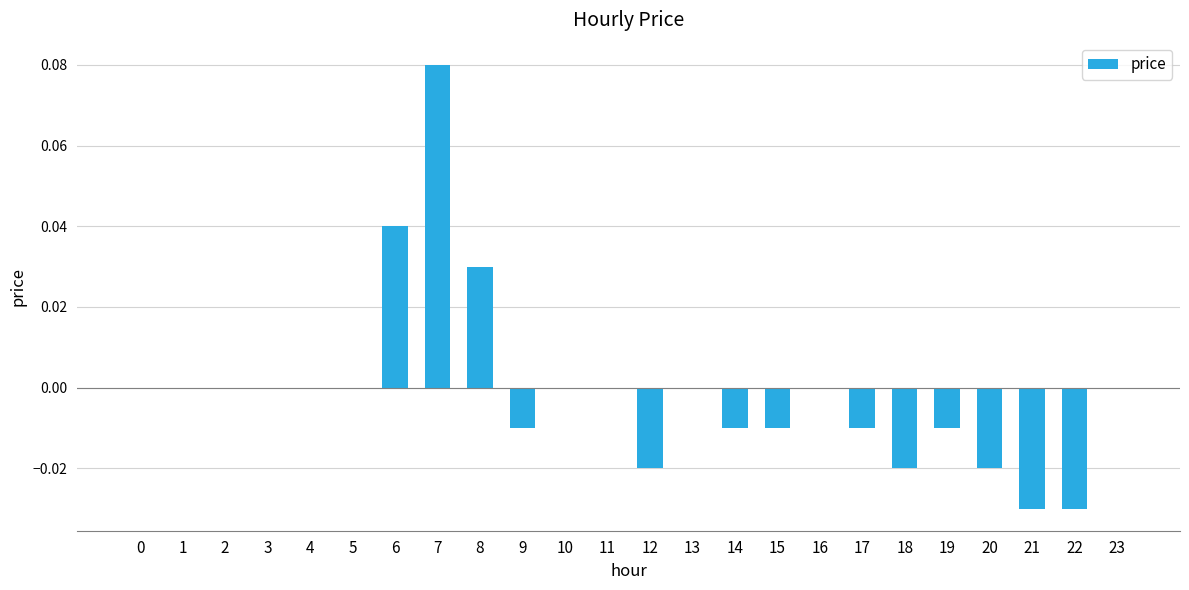

Is it true that the value at 4 is -0.1?

False